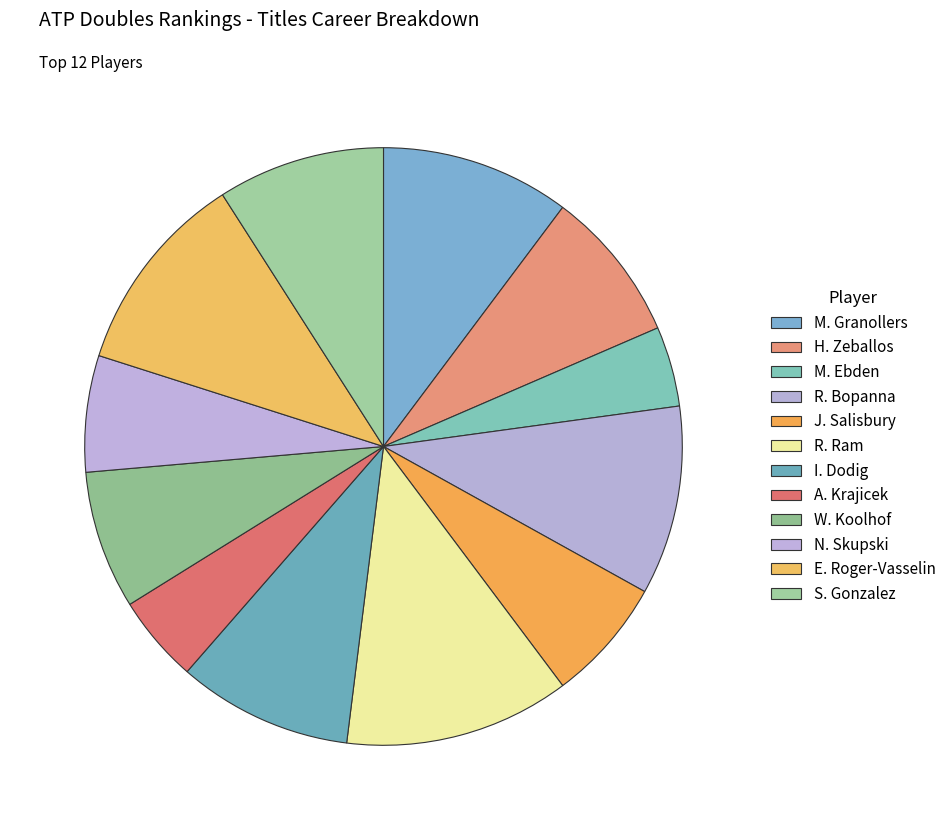

Is there a majority slice in this chart?

No